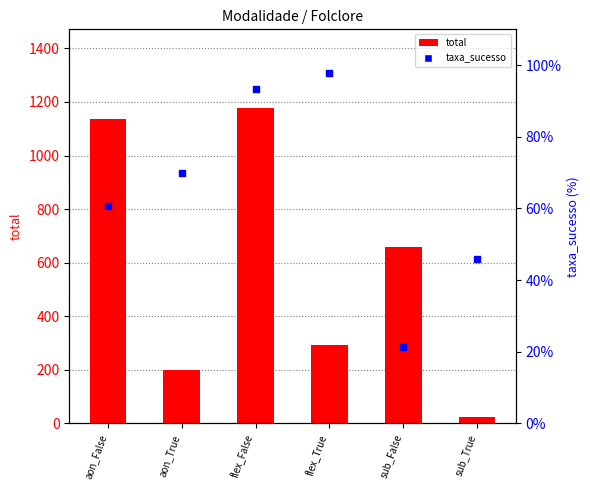

Which series contains the highest Y value?

total